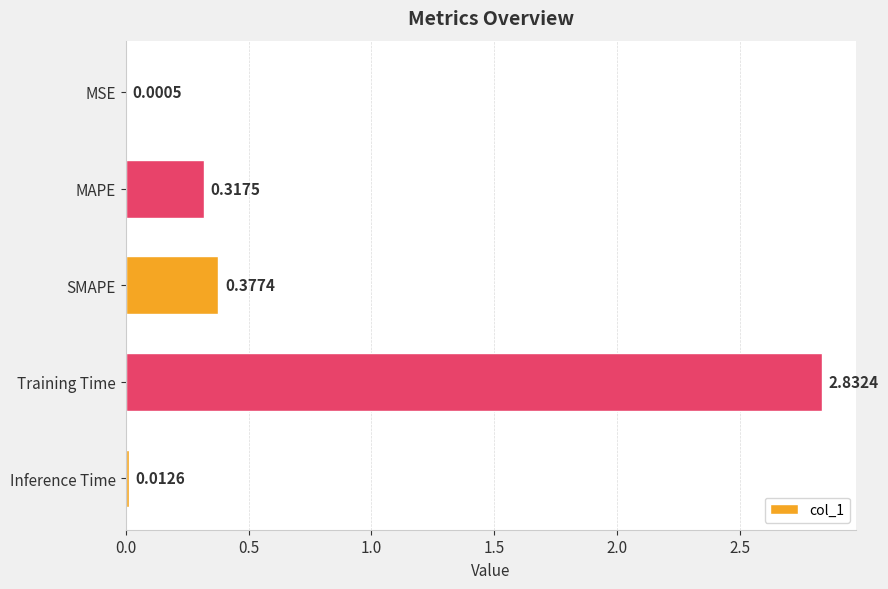

Which label corresponds to the largest value in the chart?

Training Time